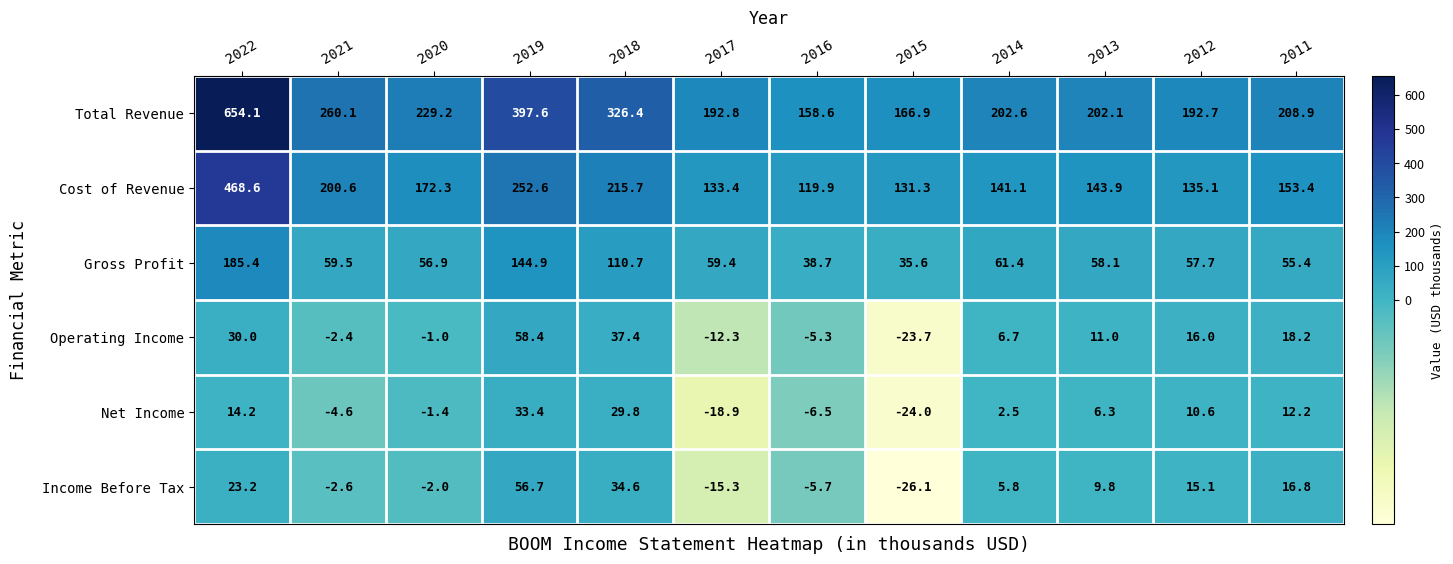

At how many categories does at least one series exceed 290?

3